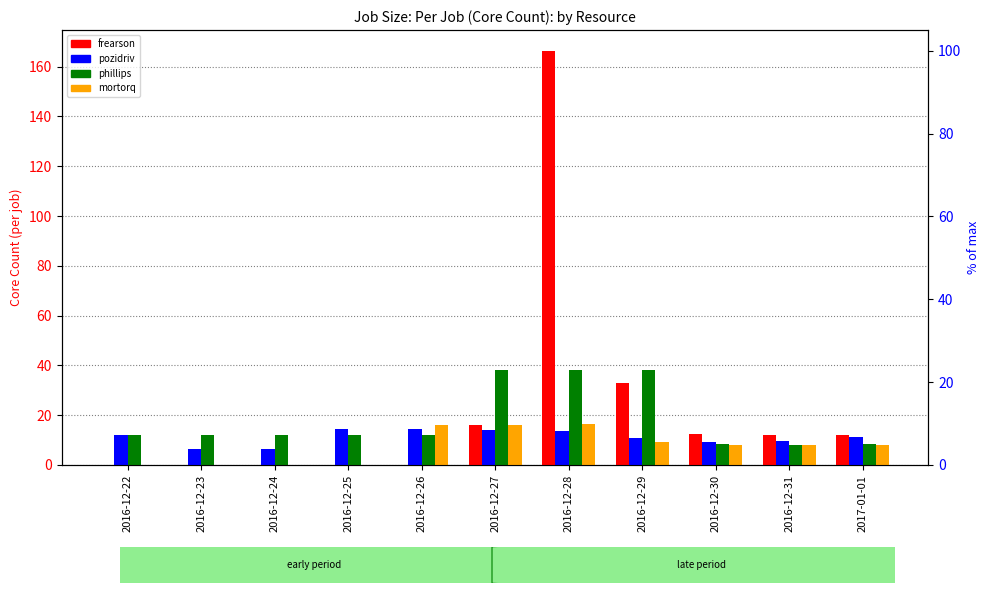

What is the sum of the phillips values at 2016-12-30 and 2016-12-28?

46.2